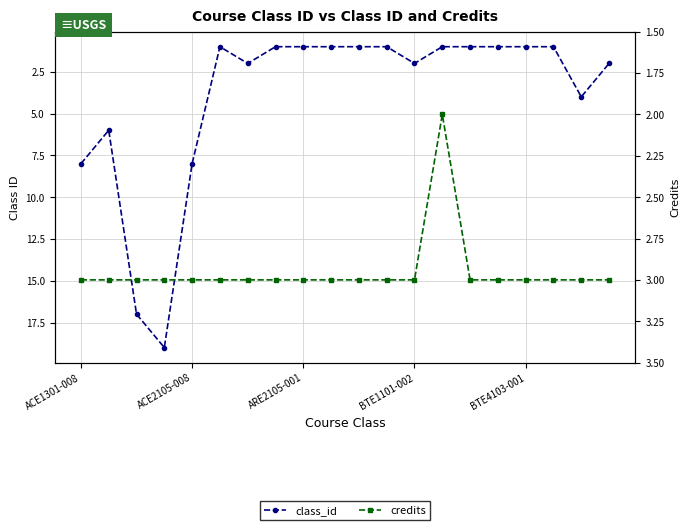

True or false: credits has a value of 3 at 11.

True